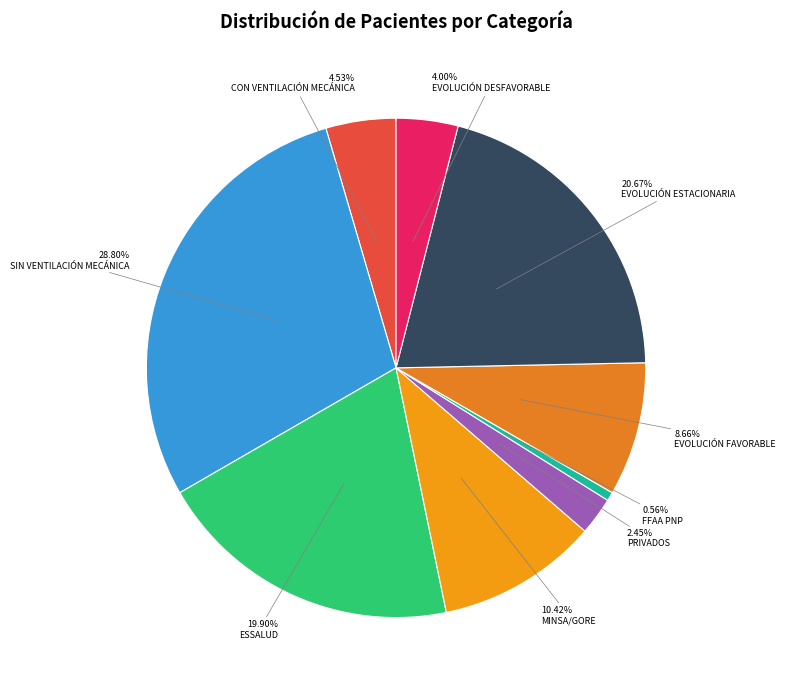

To the nearest percent, what percentage of the pie is MINSA/GORE?

10%